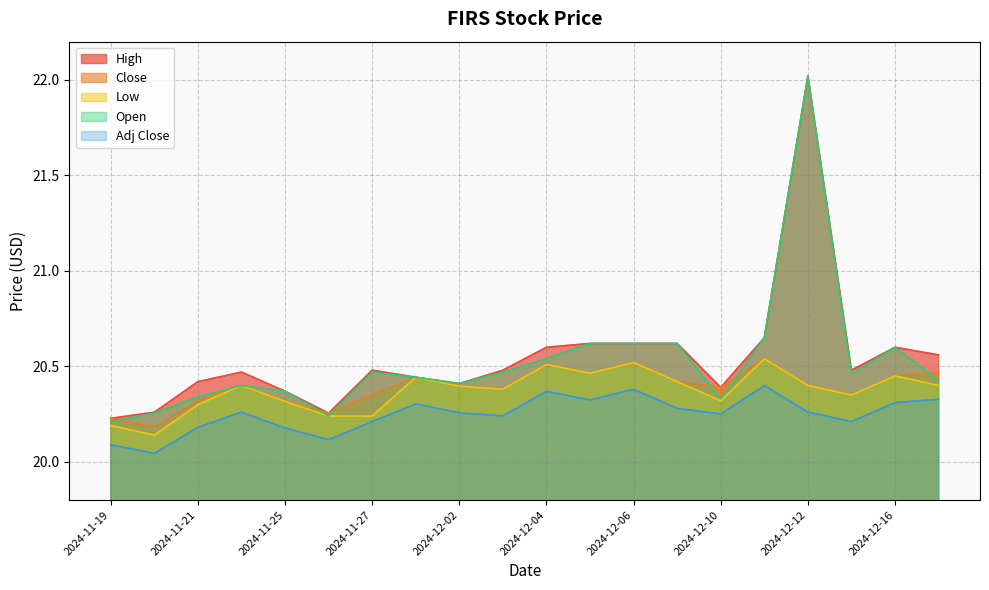

Reading left to right, list all the values displayed in this chart.

High: 2024-11-19=20.2	2024-11-20=20.3	2024-11-21=20.4	2024-11-22=20.5	2024-11-25=20.4	2024-11-26=20.3	2024-11-27=20.5	2024-11-29=20.4	2024-12-02=20.4	2024-12-03=20.5	2024-12-04=20.6	2024-12-05=20.6	2024-12-06=20.6	2024-12-09=20.6	2024-12-10=20.4	2024-12-11=20.6	2024-12-12=22.0	2024-12-13=20.5	2024-12-16=20.6	2024-12-17=20.6
Close: 2024-11-19=20.2	2024-11-20=20.2	2024-11-21=20.3	2024-11-22=20.4	2024-11-25=20.3	2024-11-26=20.3	2024-11-27=20.4	2024-11-29=20.4	2024-12-02=20.4	2024-12-03=20.4	2024-12-04=20.5	2024-12-05=20.5	2024-12-06=20.5	2024-12-09=20.4	2024-12-10=20.4	2024-12-11=20.5	2024-12-12=20.4	2024-12-13=20.4	2024-12-16=20.5	2024-12-17=20.5
Low: 2024-11-19=20.2	2024-11-20=20.1	2024-11-21=20.3	2024-11-22=20.4	2024-11-25=20.3	2024-11-26=20.2	2024-11-27=20.2	2024-11-29=20.4	2024-12-02=20.4	2024-12-03=20.4	2024-12-04=20.5	2024-12-05=20.5	2024-12-06=20.5	2024-12-09=20.4	2024-12-10=20.3	2024-12-11=20.5	2024-12-12=20.4	2024-12-13=20.4	2024-12-16=20.5	2024-12-17=20.4
Open: 2024-11-19=20.2	2024-11-20=20.3	2024-11-21=20.3	2024-11-22=20.4	2024-11-25=20.4	2024-11-26=20.2	2024-11-27=20.5	2024-11-29=20.4	2024-12-02=20.4	2024-12-03=20.5	2024-12-04=20.5	2024-12-05=20.6	2024-12-06=20.6	2024-12-09=20.6	2024-12-10=20.3	2024-12-11=20.6	2024-12-12=22.0	2024-12-13=20.5	2024-12-16=20.6	2024-12-17=20.4
Adj Close: 2024-11-19=20.1	2024-11-20=20.0	2024-11-21=20.2	2024-11-22=20.3	2024-11-25=20.2	2024-11-26=20.1	2024-11-27=20.2	2024-11-29=20.3	2024-12-02=20.3	2024-12-03=20.2	2024-12-04=20.4	2024-12-05=20.3	2024-12-06=20.4	2024-12-09=20.3	2024-12-10=20.3	2024-12-11=20.4	2024-12-12=20.3	2024-12-13=20.2	2024-12-16=20.3	2024-12-17=20.3